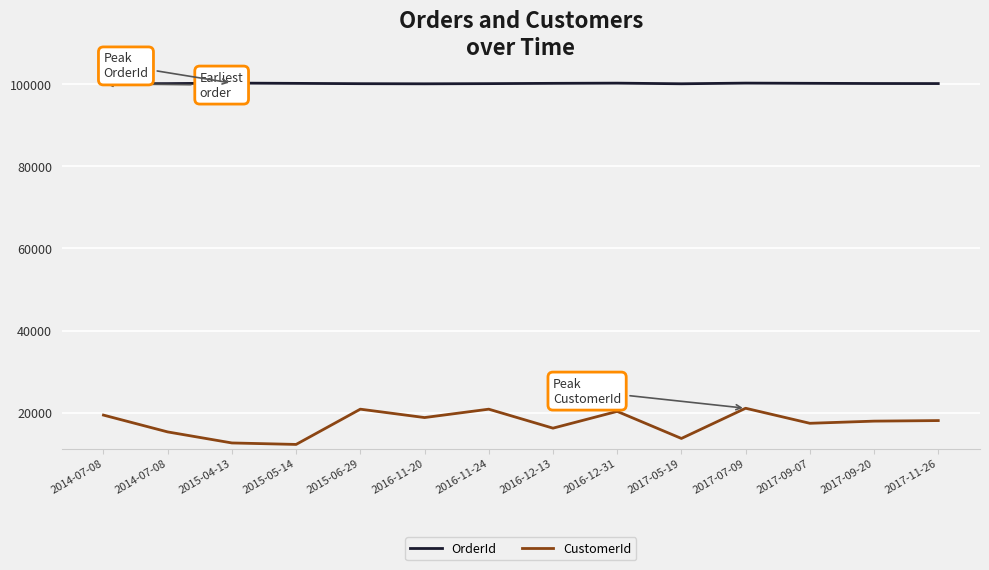

What is the sum of all CustomerId values?

245045